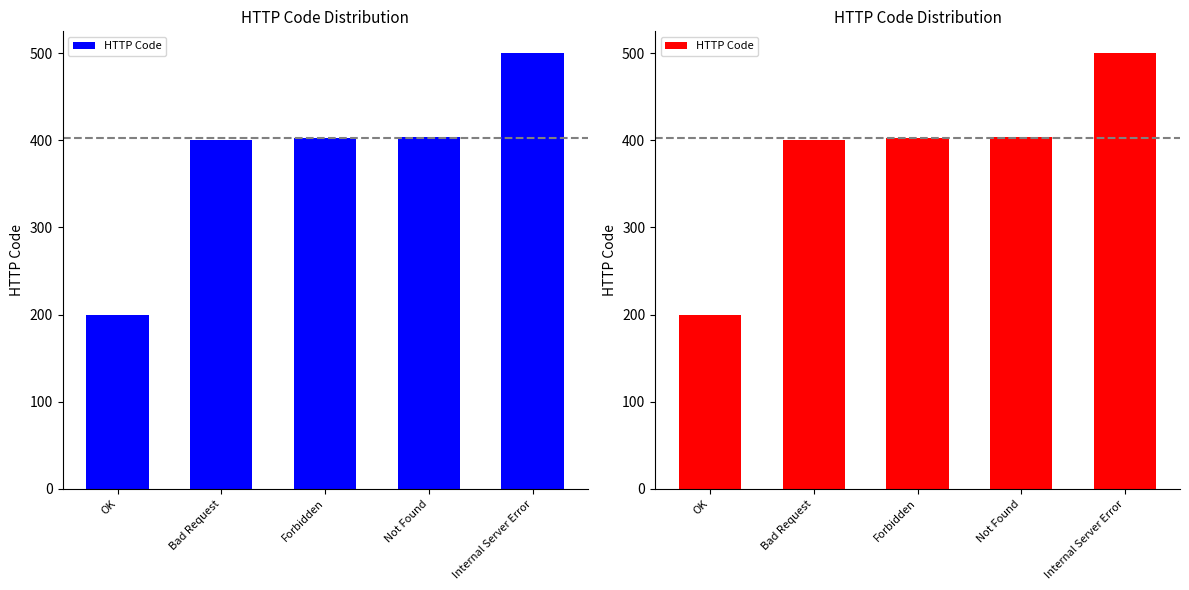

What is the change in value from OK to Bad Request?

+200